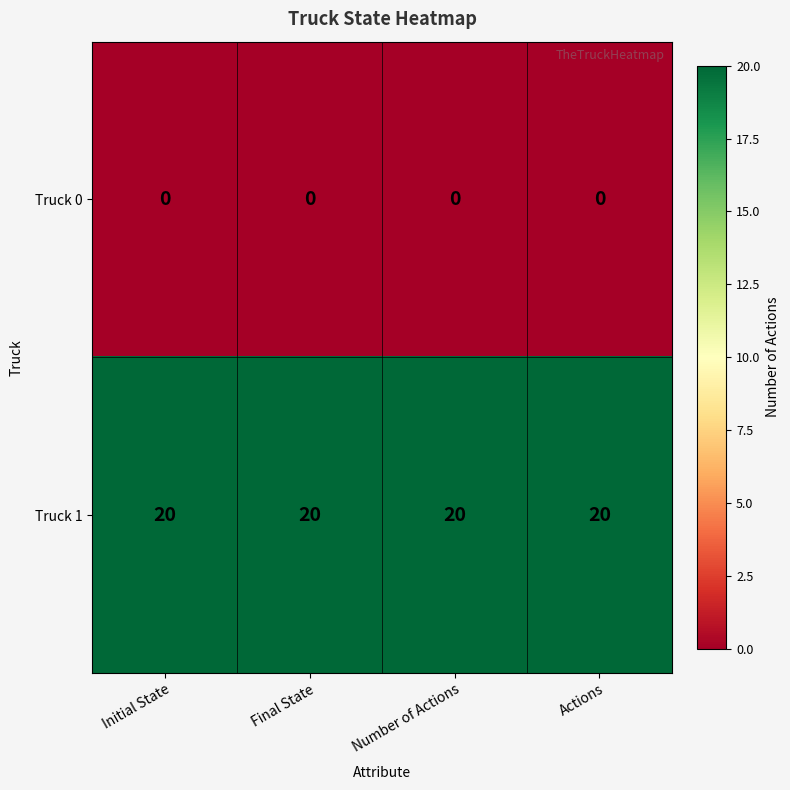

True or false: Truck 0 has a value of 0 at Actions.

True